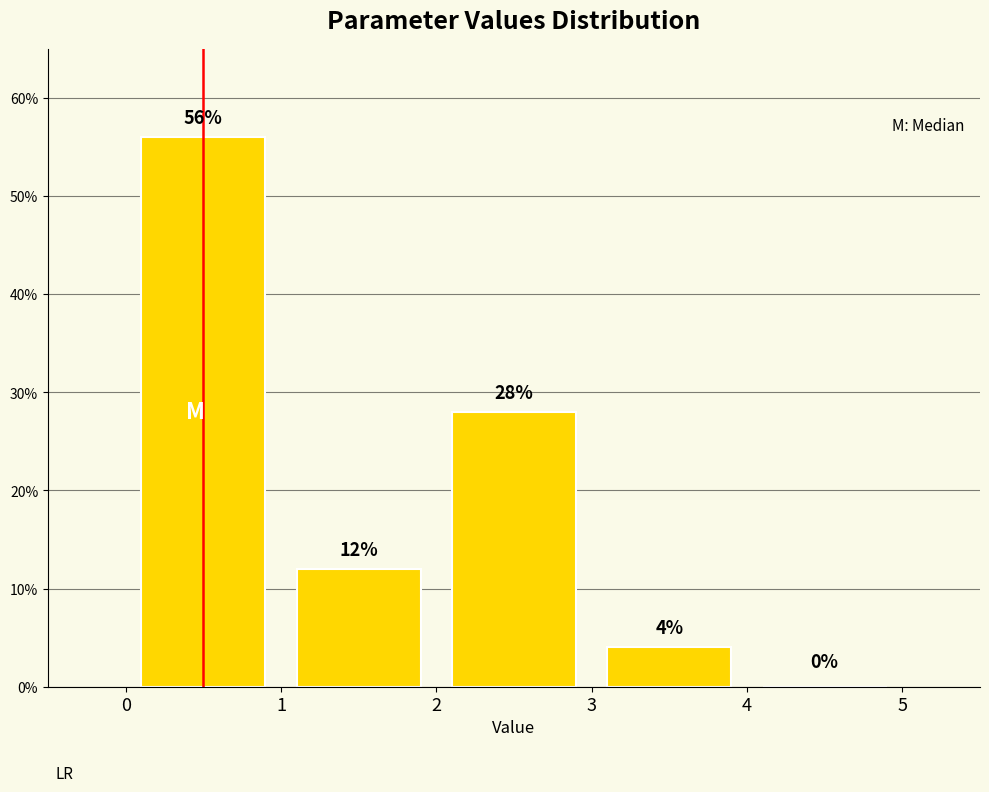

Reading left to right, list every bar in this chart as the range it spans on the x-axis followed by its height.

0 to 1: 56
1 to 2: 12
2 to 3: 28
3 to 4: 4
4 to 5: 0